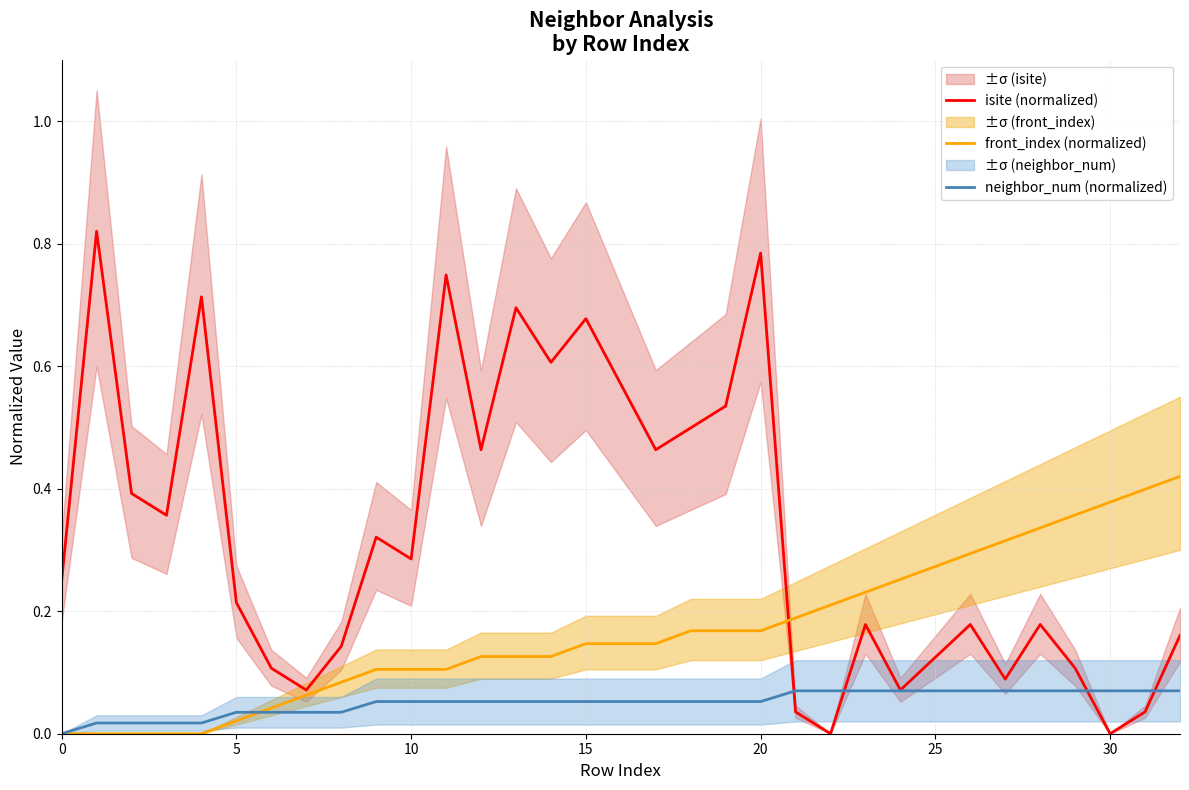

The isite (normalized) series shows 0.0 at 30. True or false?

True